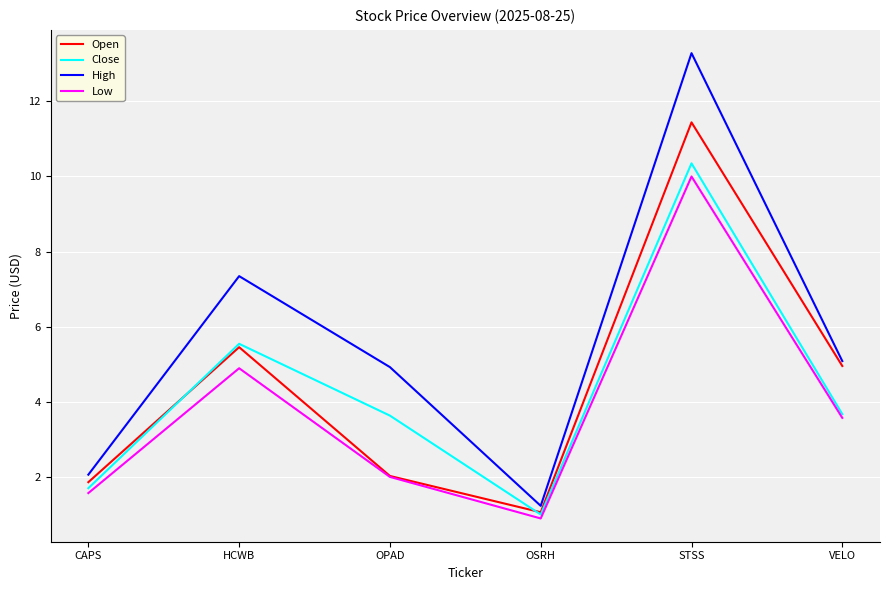

List the labels in order of High value, smallest first.

OSRH, CAPS, OPAD, VELO, HCWB, STSS